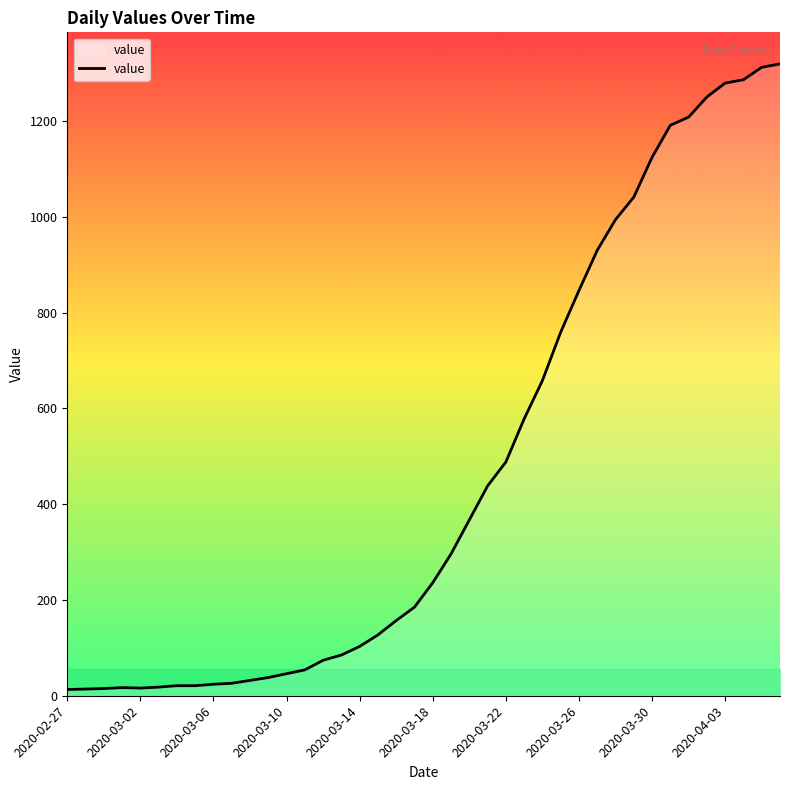

What is the maximum value shown in the chart?

1319